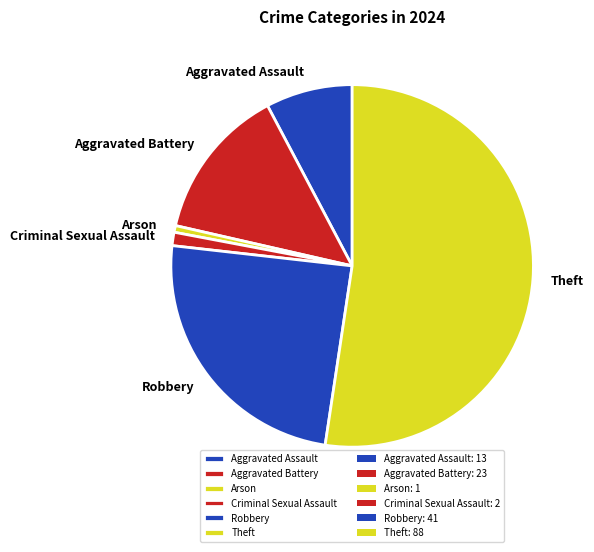

What is the largest slice in the pie chart?

Theft